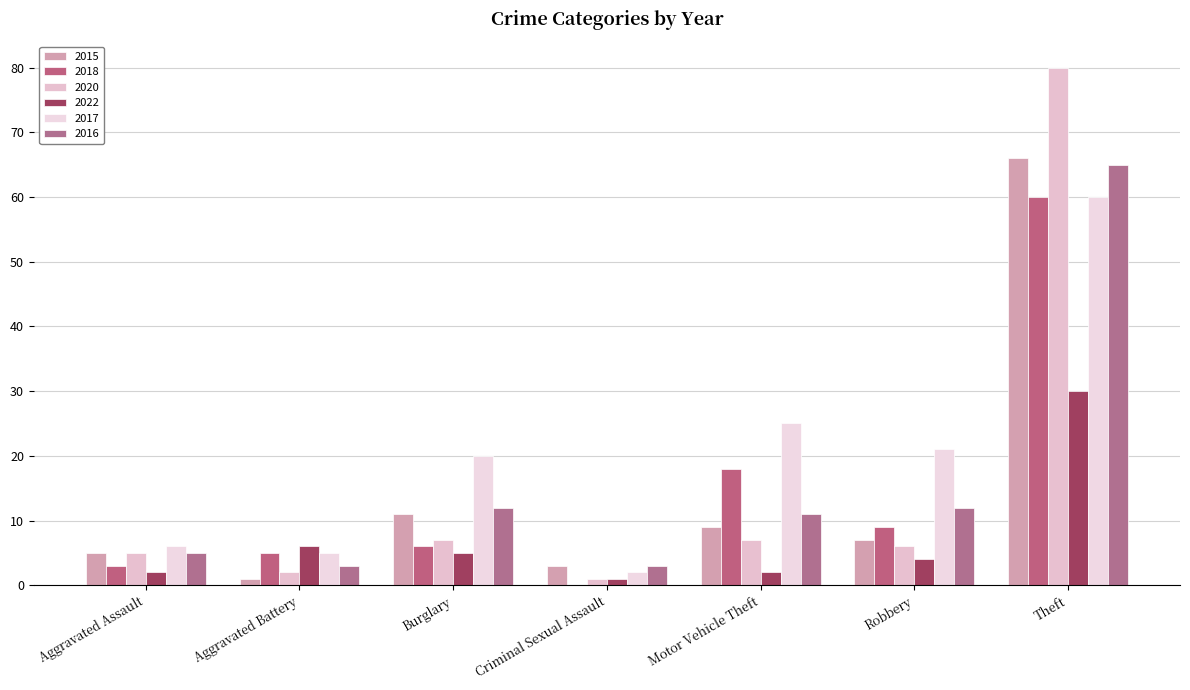

What is the total value across all series at Aggravated Battery?

22